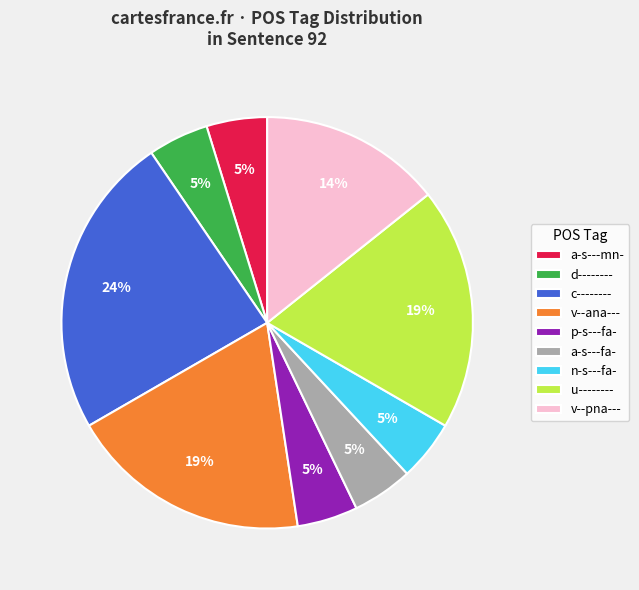

Is d-------- the majority of the pie?

No